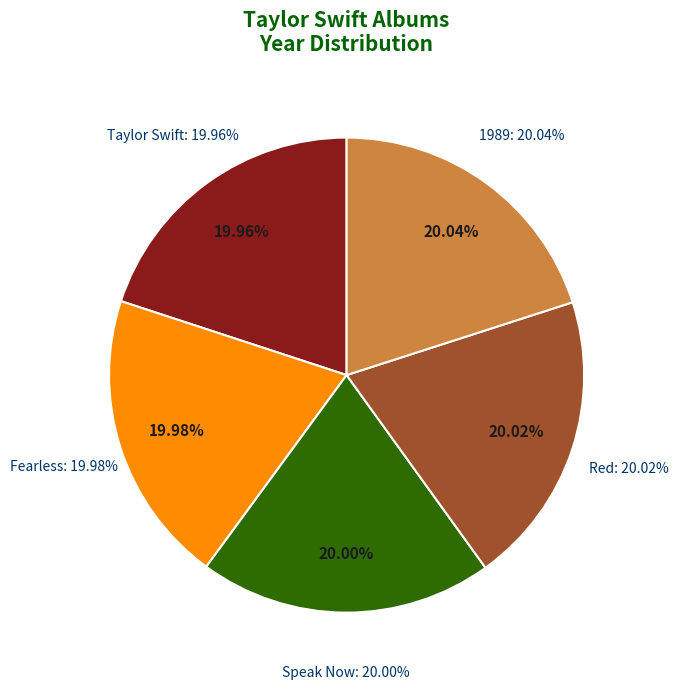

To the nearest percent, what percentage of the pie is Speak Now?

20%